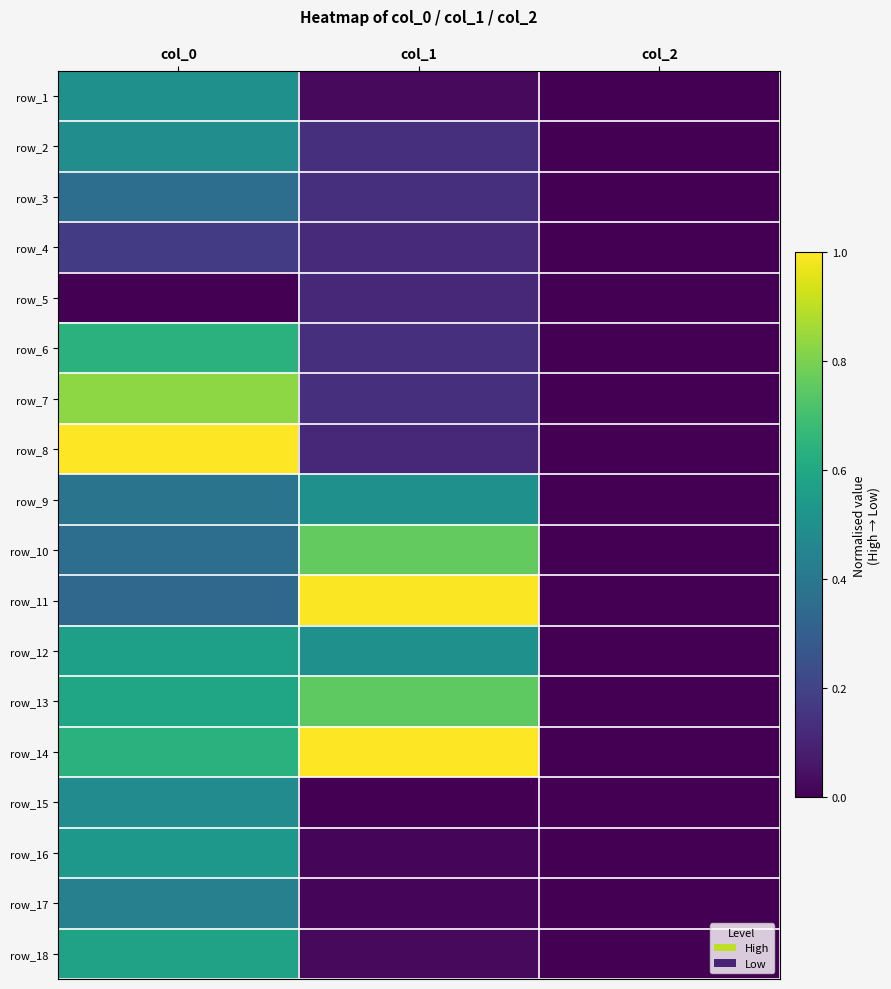

Is the value of row_9 at col_0 greater than the value of row_13 at col_1?

No